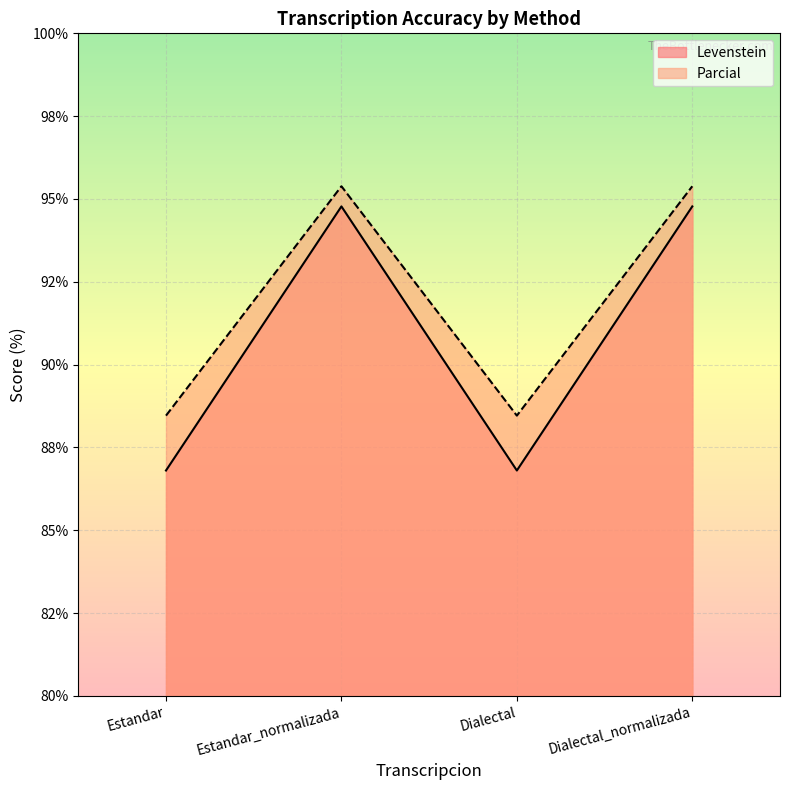

Reading right to left, transcribe all the data shown in this chart.

Levenstein: Dialectal_normalizada=94.8	Dialectal=86.8	Estandar_normalizada=94.8	Estandar=86.8
Parcial: Dialectal_normalizada=95.4	Dialectal=88.5	Estandar_normalizada=95.4	Estandar=88.5